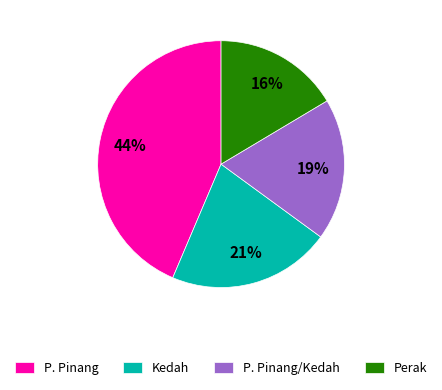

To the nearest percent, what is the average slice percentage?

25%